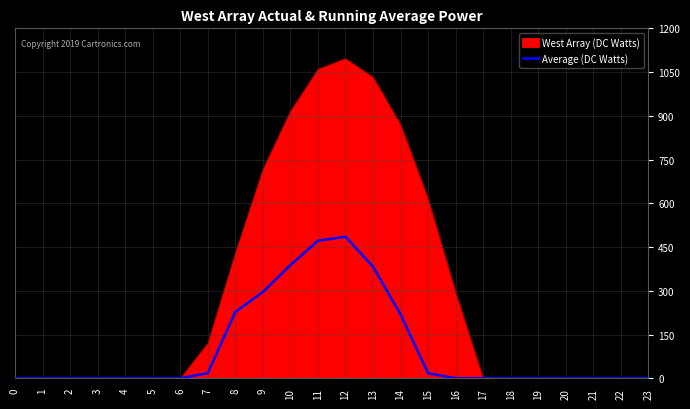

List the series in order of their peak value, highest first.

West Array (DC Watts), Average (DC Watts)